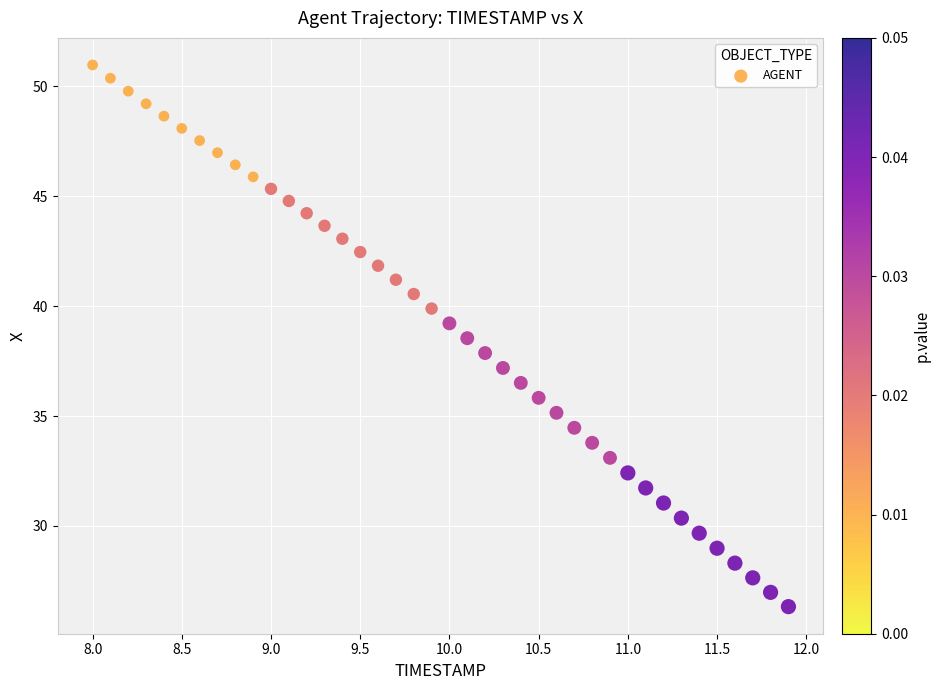

What is the range of X values (max minus min)?

3.9